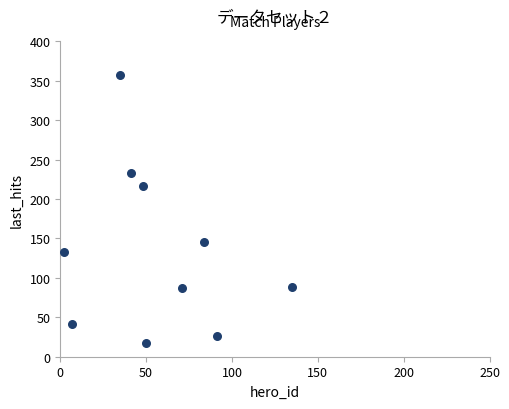

What Y value in the scatter plot is closest to 187?

216